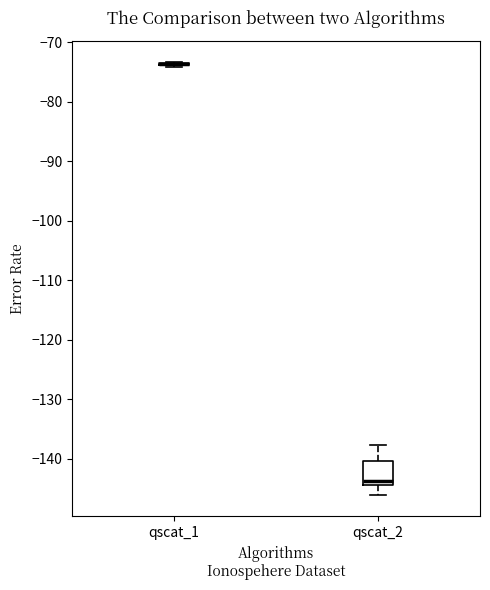

Reading left to right, read every box against the y-axis: the position of its median line, the range the box covers, and the ends of its whiskers. The values are not printed on the chart, so give them approximately, as read against the axis.

qscat_1: box collapsed to a line at -74, whiskers -74 to -73
qscat_2: median -144 (just above the box's lower edge), box -144 to -140, whiskers -146 to -138